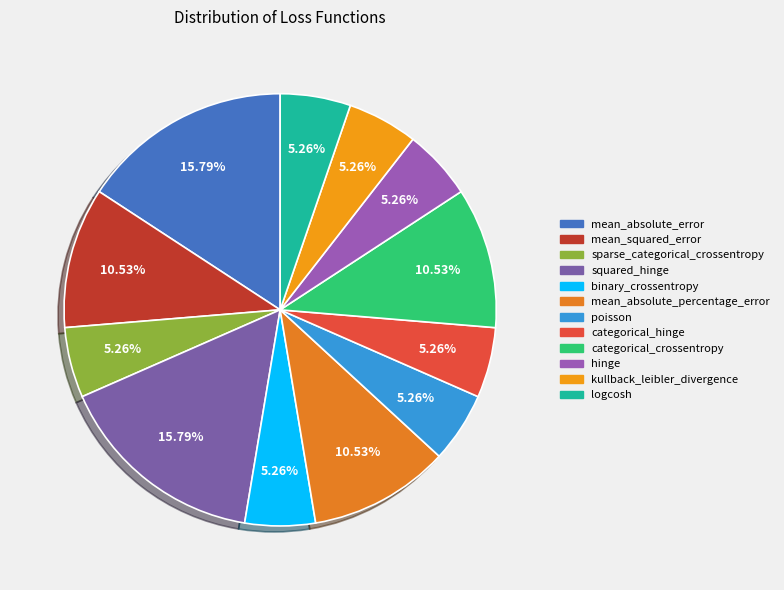

What is the ratio of the value at mean_squared_error to the value at mean_absolute_error?

0.7